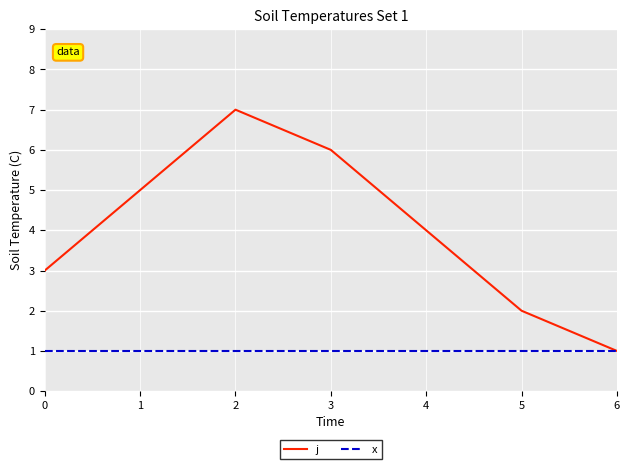

Rank the series at 4 from lowest to highest value.

x, j